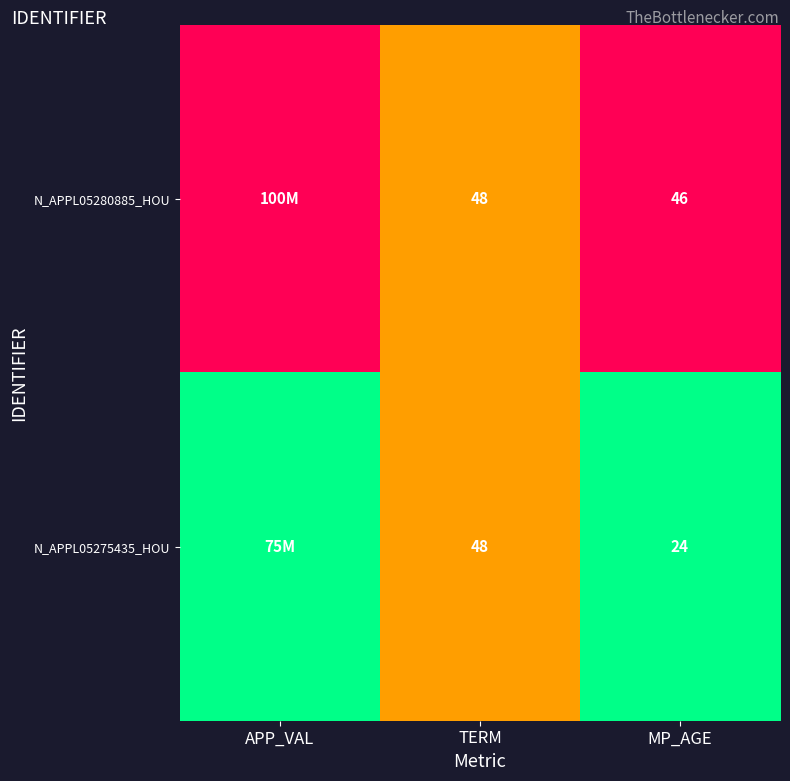

How many data points does each series have?

3